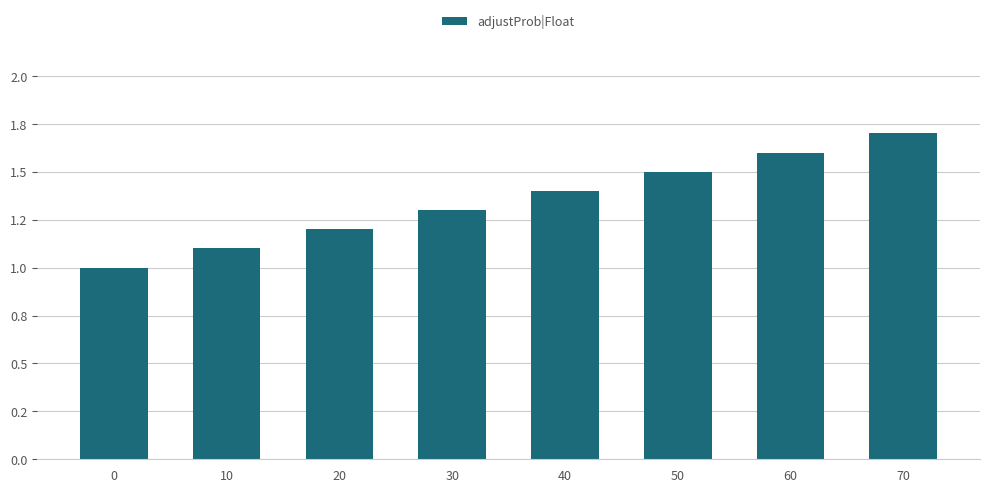

Are the bars horizontal?

No